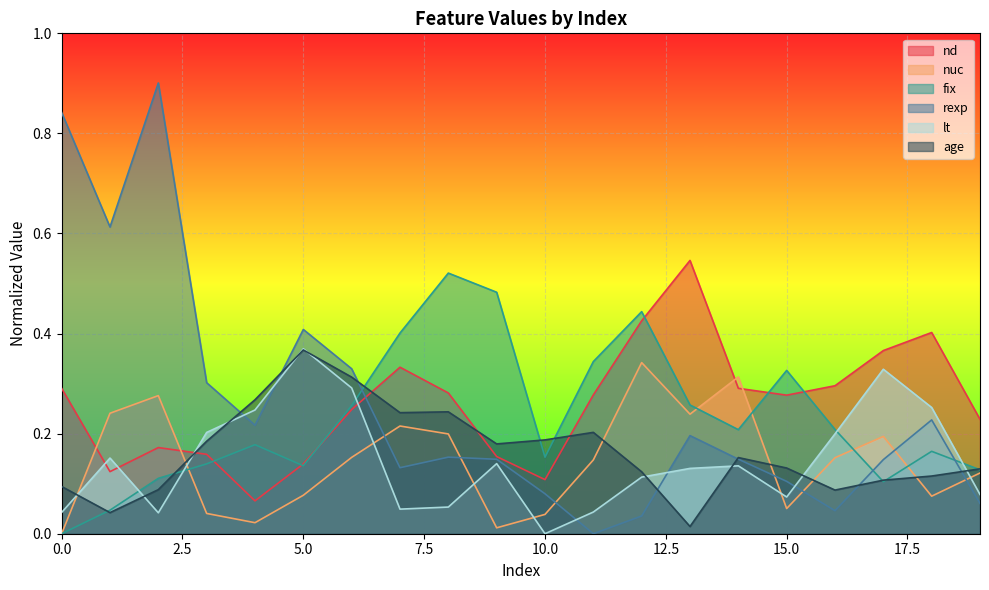

The nuc series shows 0.3 at 14. True or false?

True